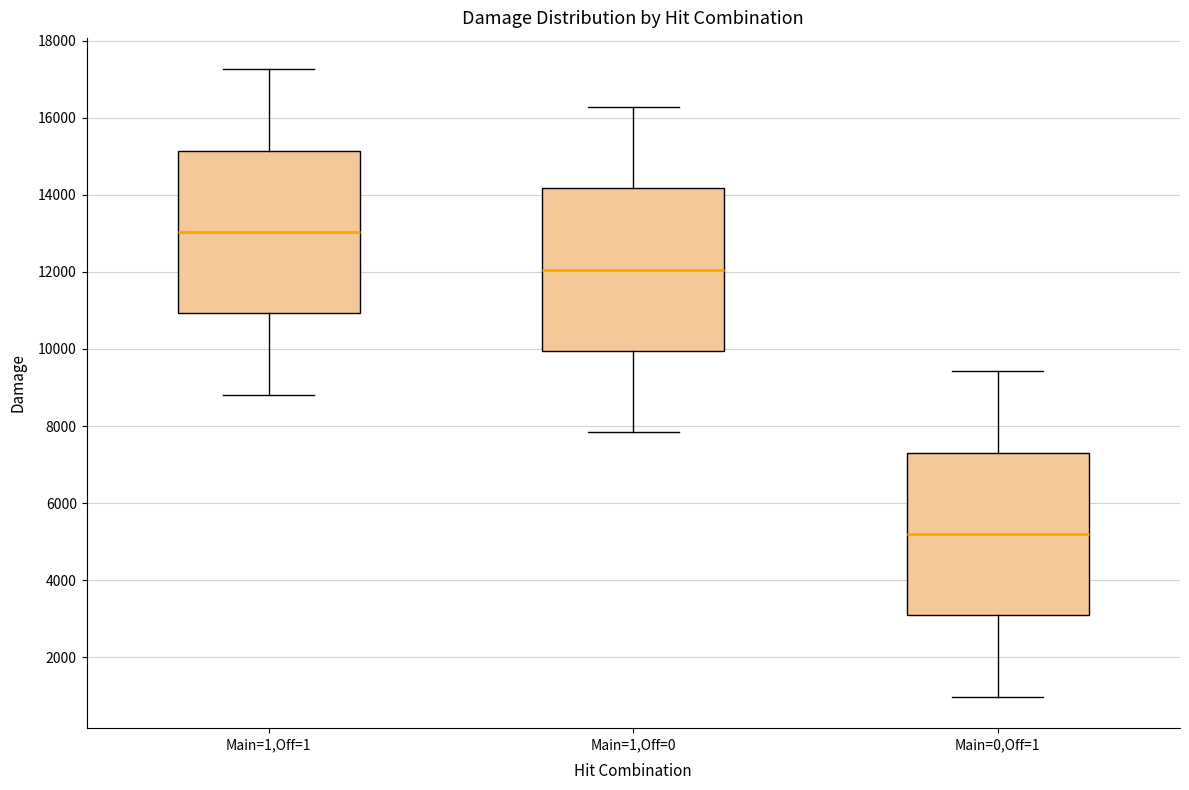

Reading left to right, read every box against the y-axis: the position of its median line, the range the box covers, and the ends of its whiskers. The values are not printed on the chart, so give them approximately, as read against the axis.

Main=1,Off=1: median 13000, box 11000 to 15200, whiskers 8800 to 17200
Main=1,Off=0: median 12000, box 10000 to 14200, whiskers 7800 to 16200
Main=0,Off=1: median 5200, box 3000 to 7400, whiskers 1000 to 9400